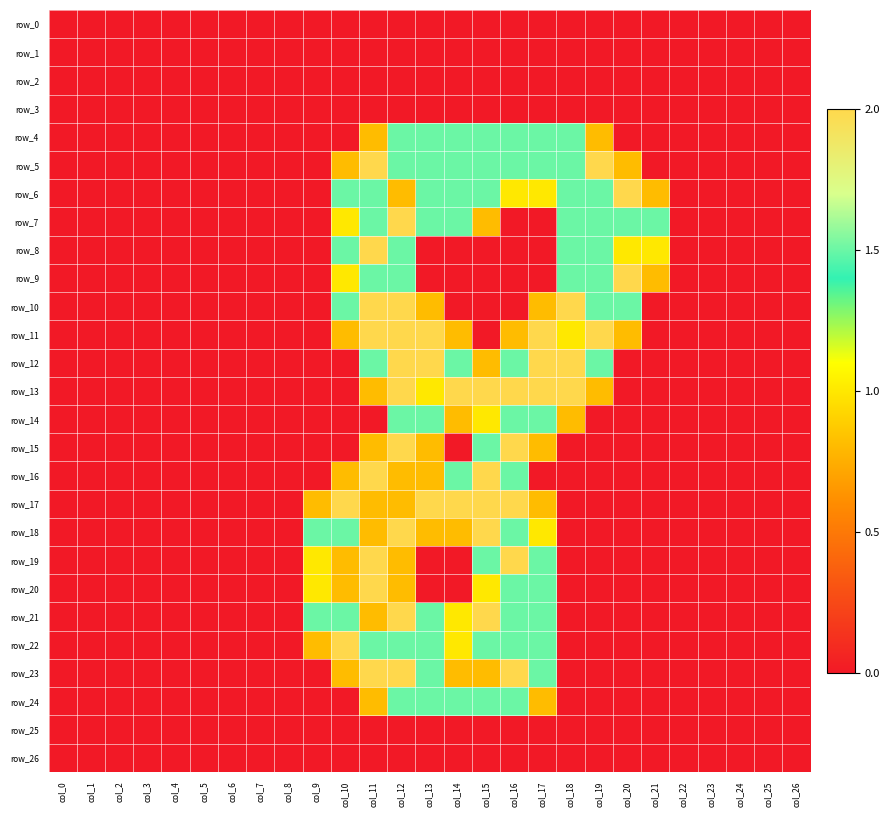

Is it true that row_13 equals 0.0 at col_25?

True